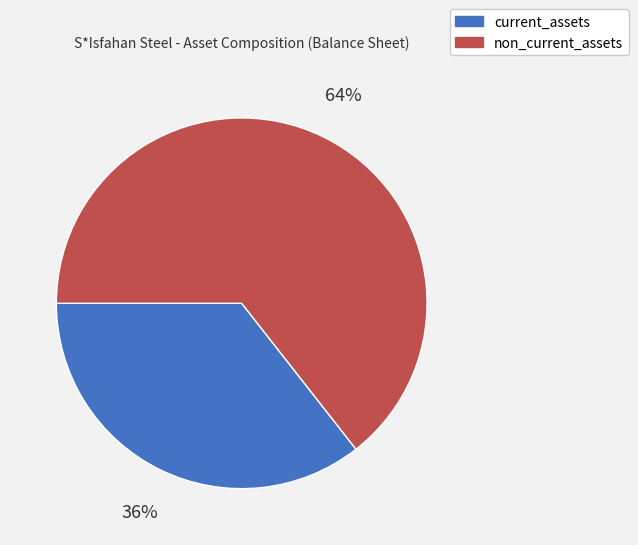

True or false: current_assets accounts for 36% of the total.

True